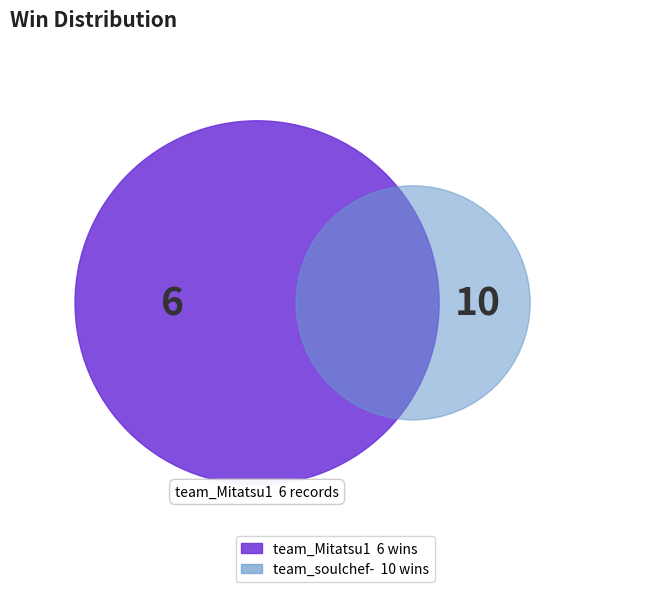

Combined, what portion of the pie is team_soulchef- and team_Mitatsu1?

100.0%